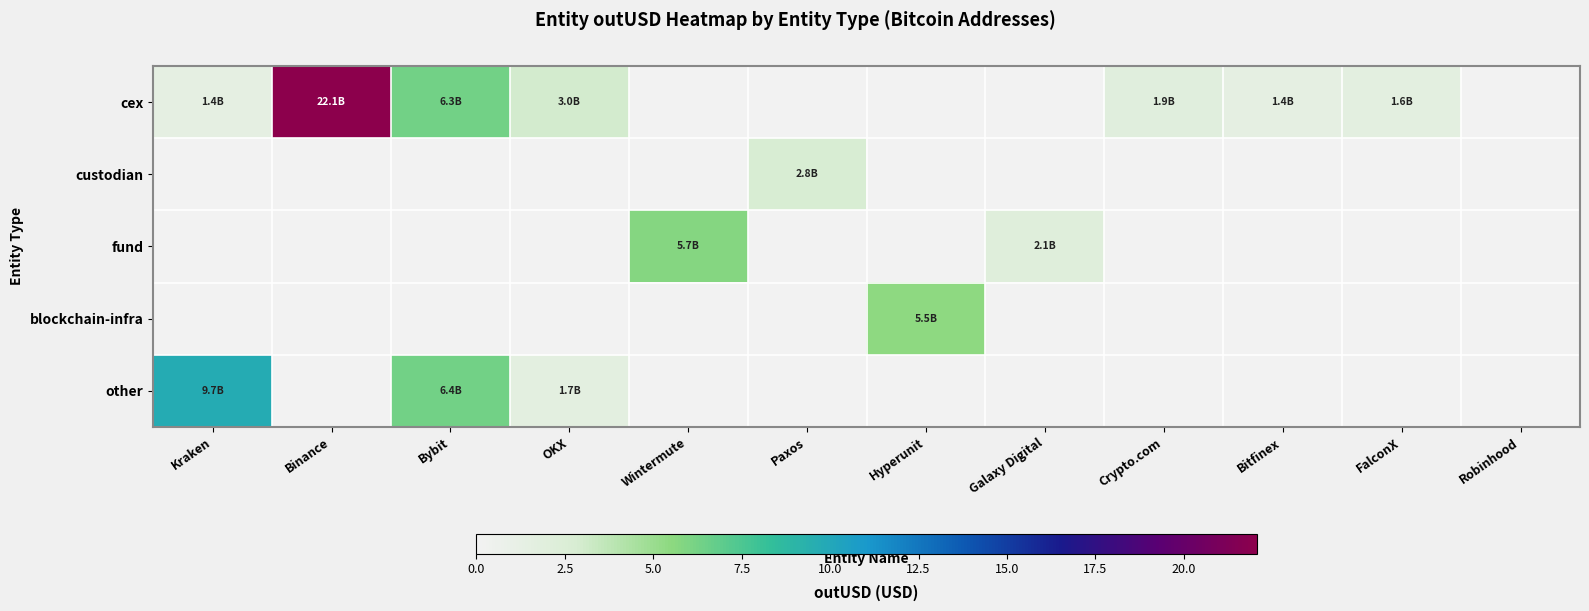

Reading left to right, list all the values displayed in this chart.

cex: Kraken=1.4	Binance=22.1	Bybit=6.3	OKX=3.0	Wintermute=0.0	Paxos=0.0	Hyperunit=0.0	Galaxy Digital=0.0	Crypto.com=1.9	Bitfinex=1.4	FalconX=1.6	Robinhood=0.0
custodian: Kraken=0.0	Binance=0.0	Bybit=0.0	OKX=0.0	Wintermute=0.0	Paxos=2.8	Hyperunit=0.0	Galaxy Digital=0.0	Crypto.com=0.0	Bitfinex=0.0	FalconX=0.0	Robinhood=0.0
fund: Kraken=0.0	Binance=0.0	Bybit=0.0	OKX=0.0	Wintermute=5.7	Paxos=0.0	Hyperunit=0.0	Galaxy Digital=2.1	Crypto.com=0.0	Bitfinex=0.0	FalconX=0.0	Robinhood=0.0
blockchain-infra: Kraken=0.0	Binance=0.0	Bybit=0.0	OKX=0.0	Wintermute=0.0	Paxos=0.0	Hyperunit=5.5	Galaxy Digital=0.0	Crypto.com=0.0	Bitfinex=0.0	FalconX=0.0	Robinhood=0.0
other: Kraken=9.7	Binance=0.0	Bybit=6.4	OKX=1.7	Wintermute=0.0	Paxos=0.0	Hyperunit=0.0	Galaxy Digital=0.0	Crypto.com=0.0	Bitfinex=0.0	FalconX=0.0	Robinhood=0.0